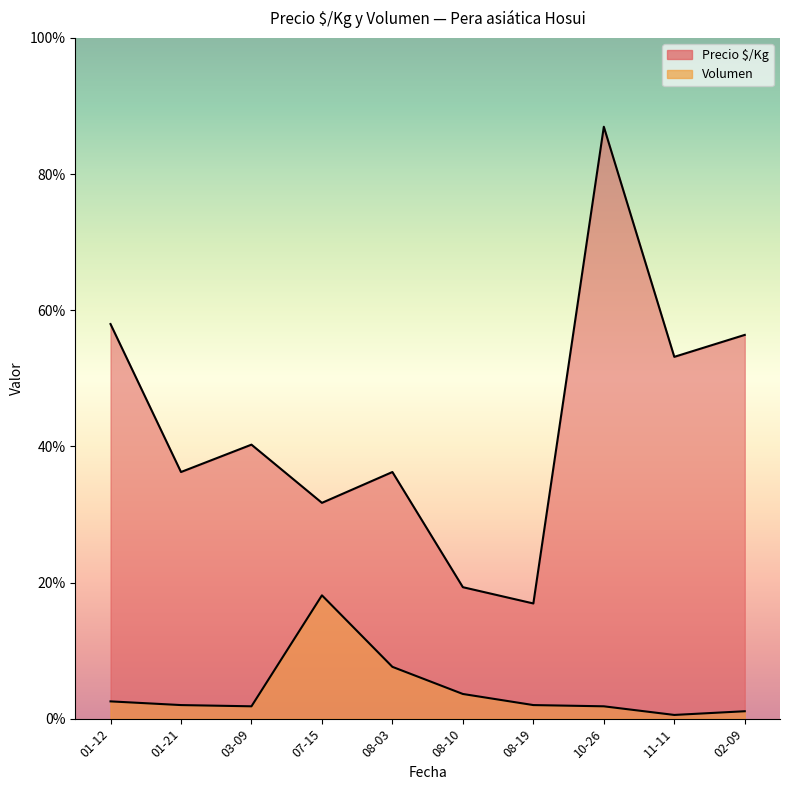

Between 2021-08-19 and 2021-07-15, which is larger?

2021-07-15